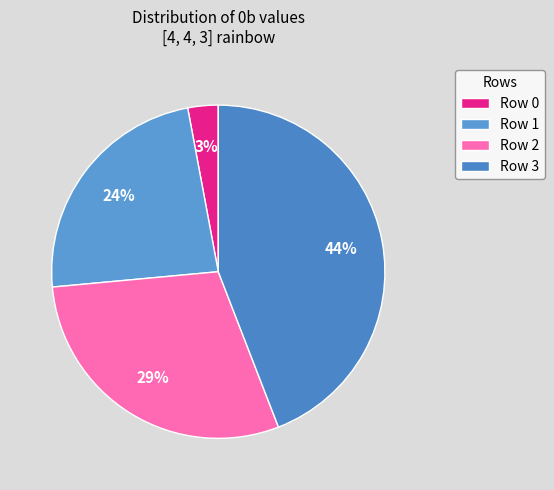

To the nearest percent, what is the difference between the Row 2 and Row 0 slice percentages?

26%